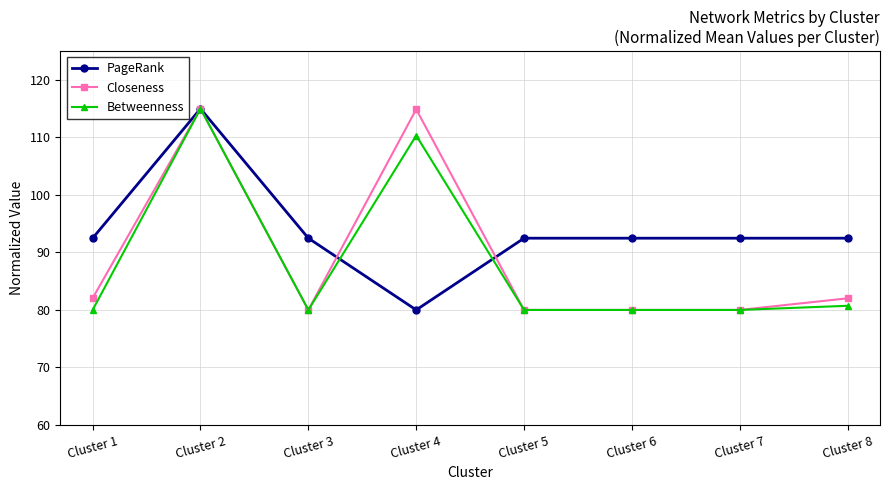

What is the difference between the Closeness values at Cluster 8 and Cluster 5?

2.0